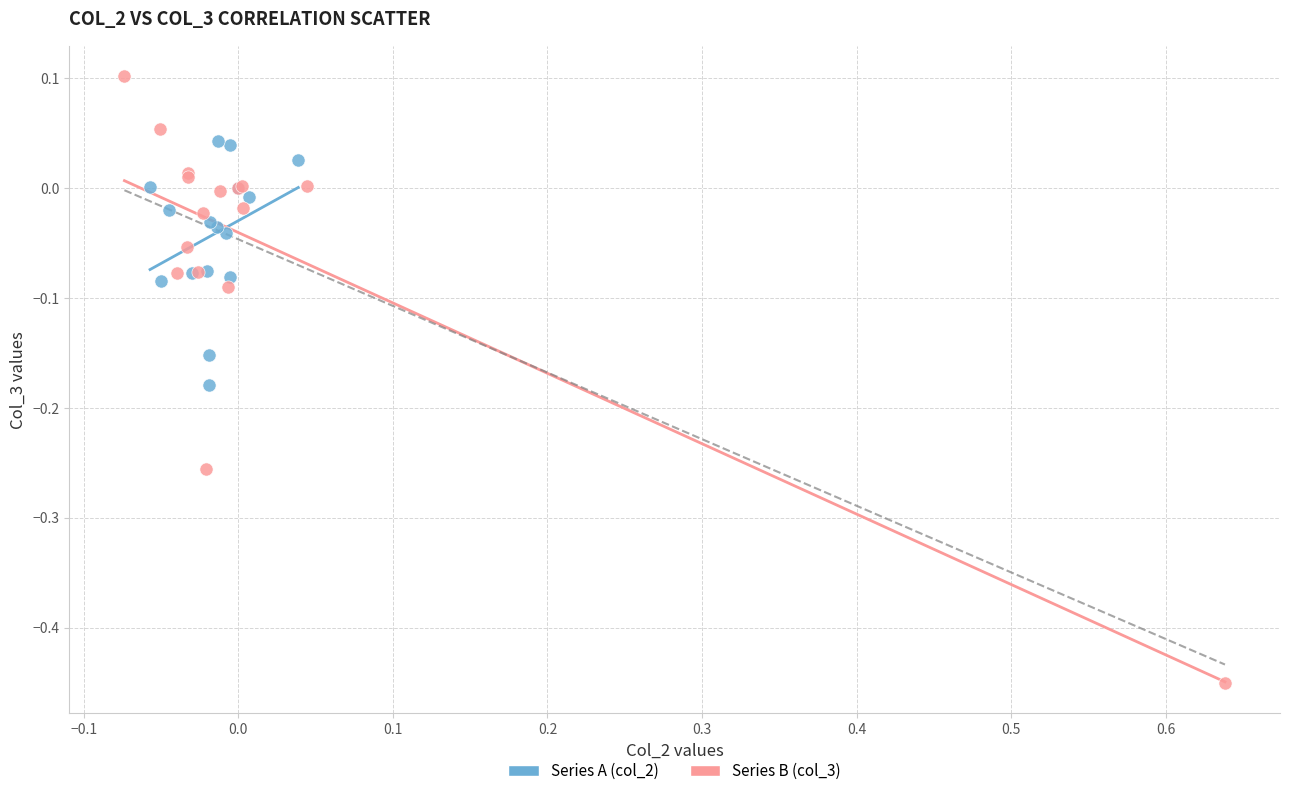

Which series reaches the maximum Y coordinate?

Series B (col_3)